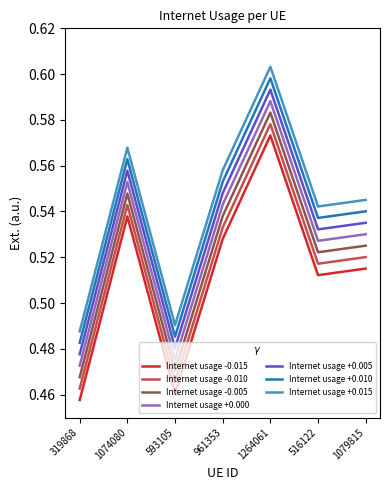

What position from the left is 516122?

6